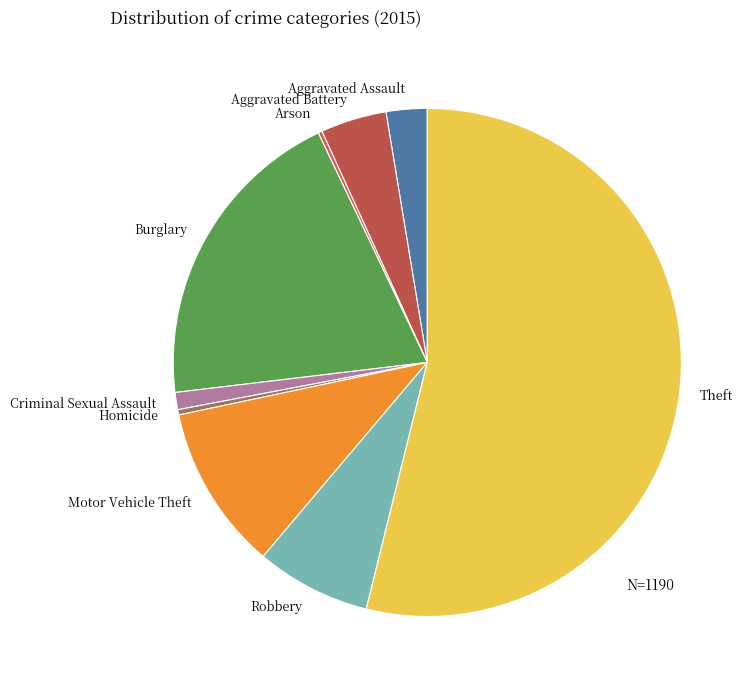

Which category accounts for the majority?

Theft